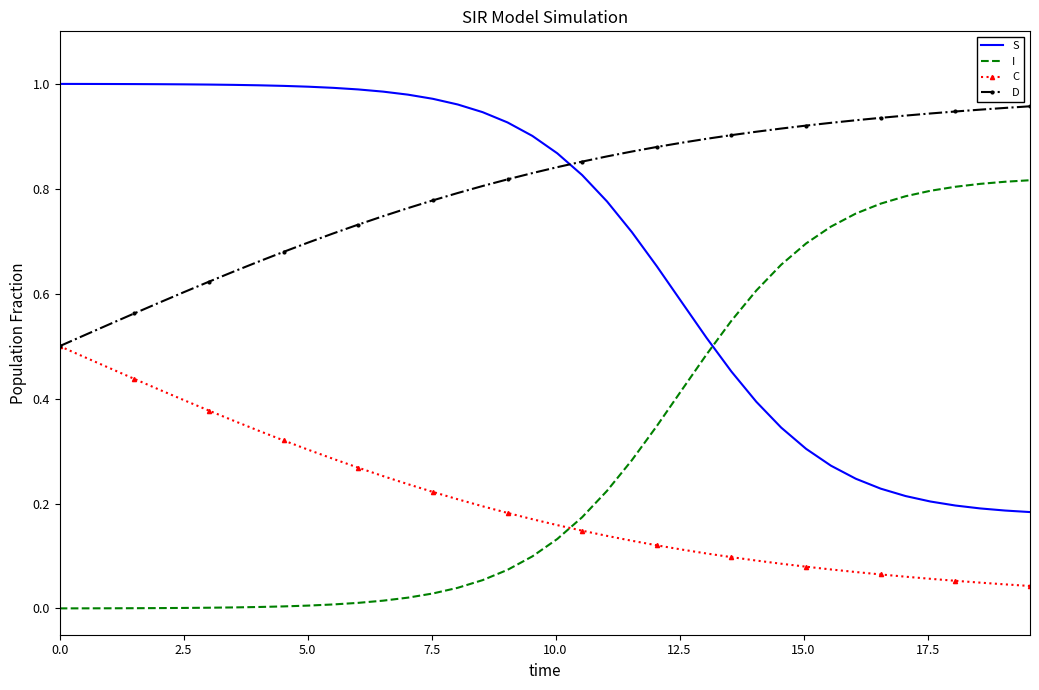

Which series has the largest total across all categories?

D